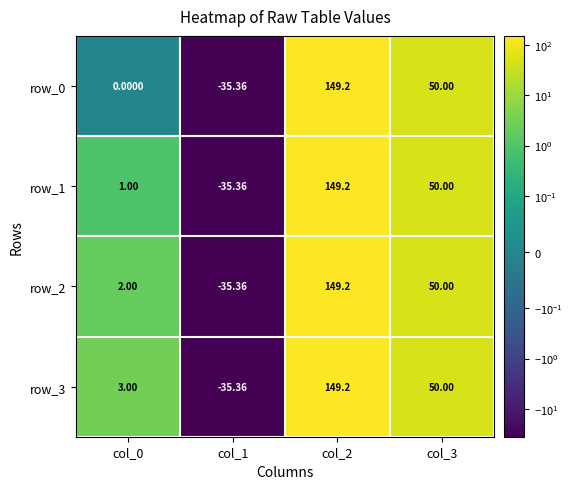

How many values in row_0 are below zero?

1